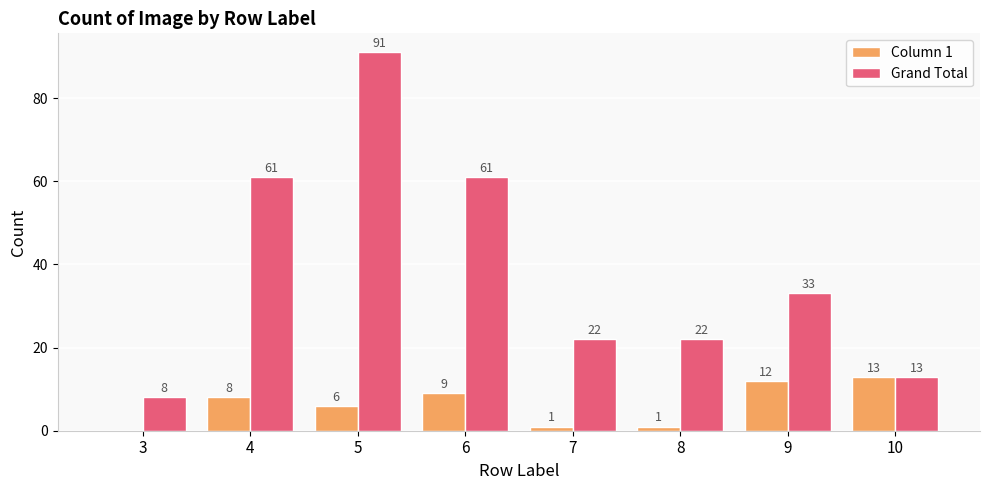

Reading left to right, extract all data points from this chart.

Column 1: 3=0	4=8	5=6	6=9	7=1	8=1	9=12	10=13
Grand Total: 3=8	4=61	5=91	6=61	7=22	8=22	9=33	10=13